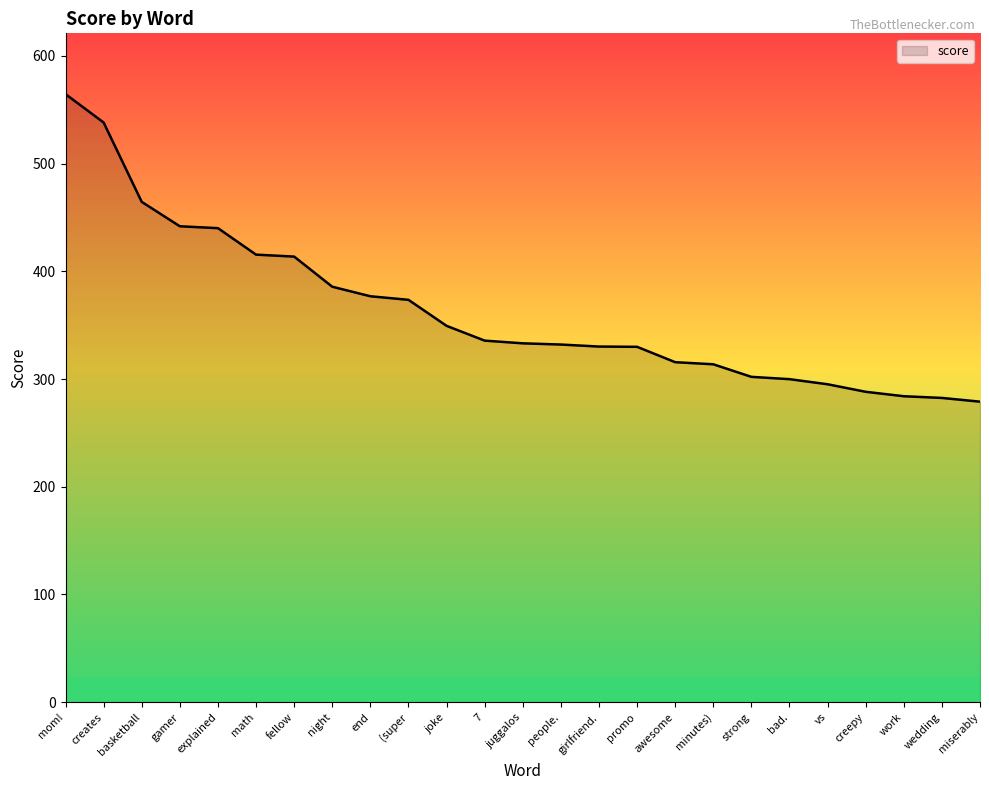

What is the difference between the maximum and minimum values?

285.5